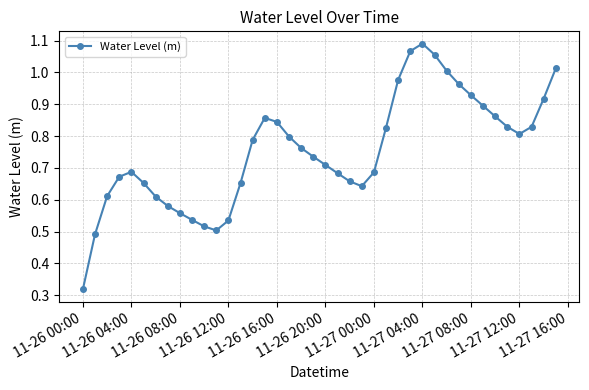

What is the sum of all values?

30.2